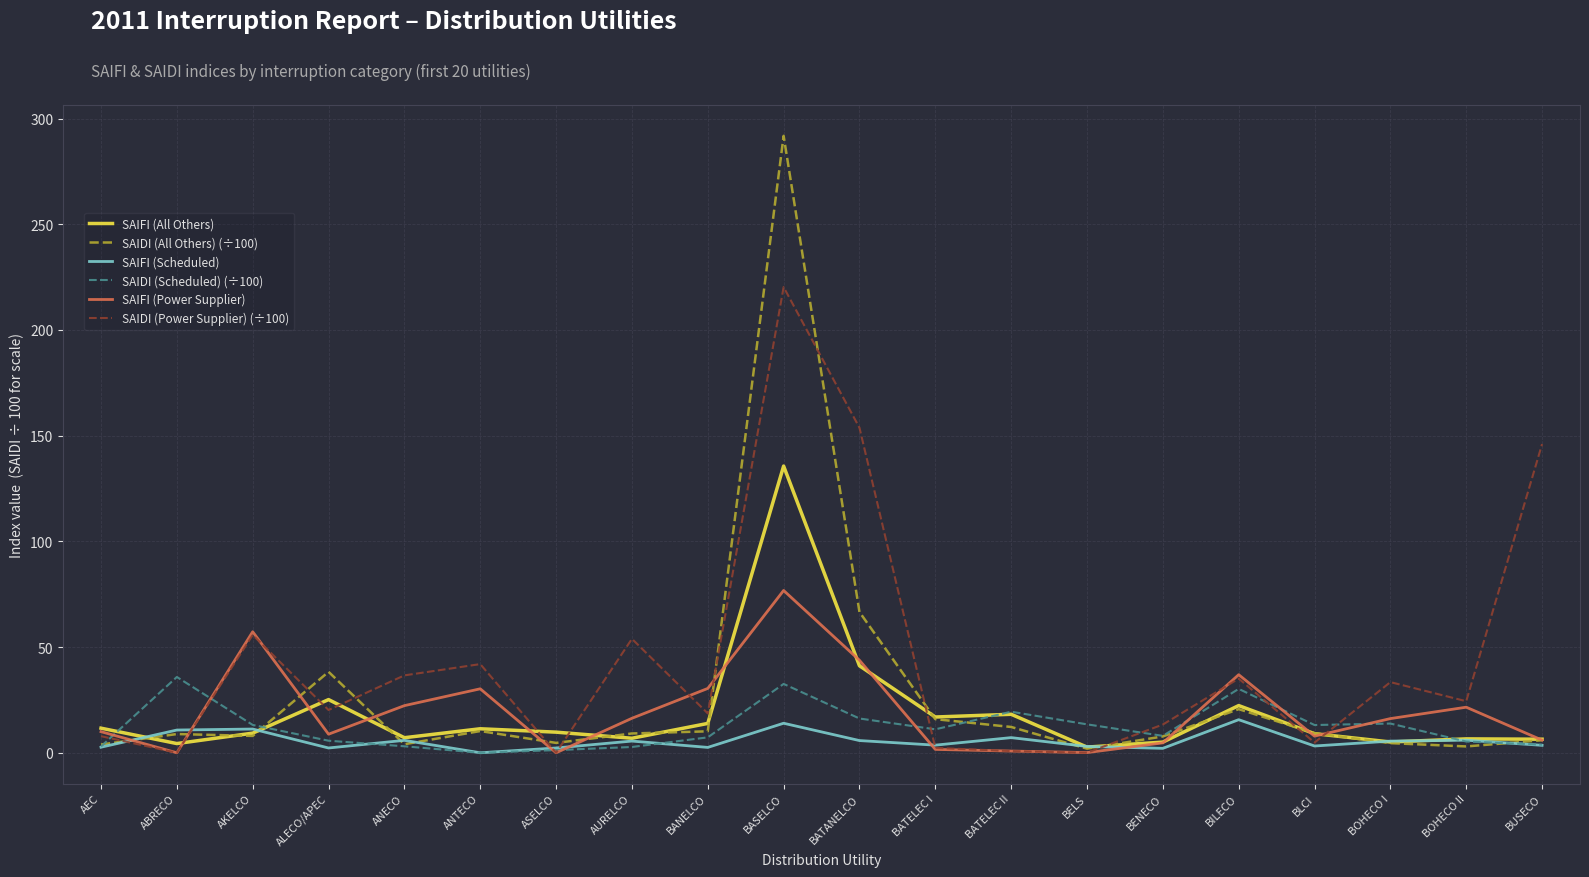

Does the chart display data point markers on the line(s)?

No